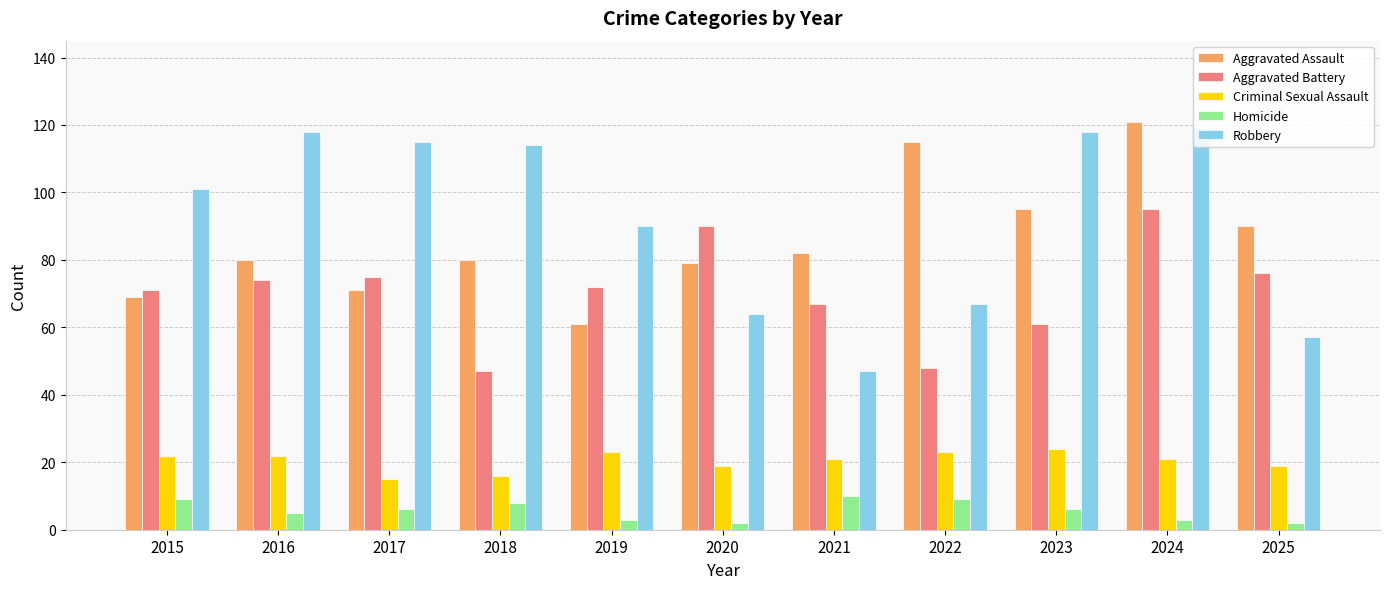

What value does the Robbery series have at 2018?

114